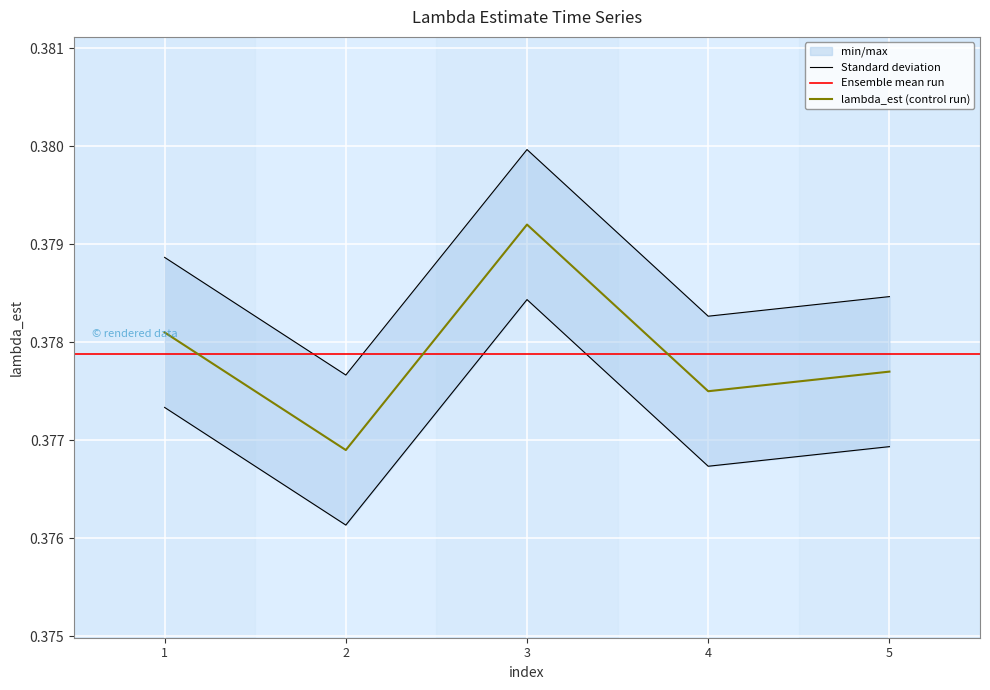

Reading left to right, extract all data points from this chart.

0.4	0.4	0.4	0.4	0.4